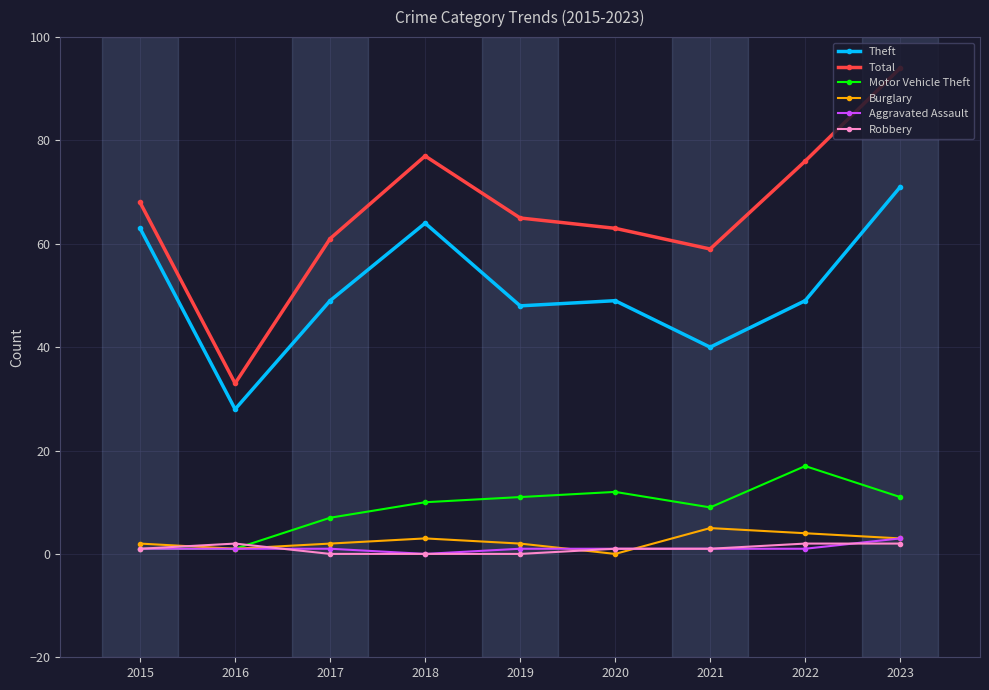

What is the value of the Robbery point at the 9th from the left?

2